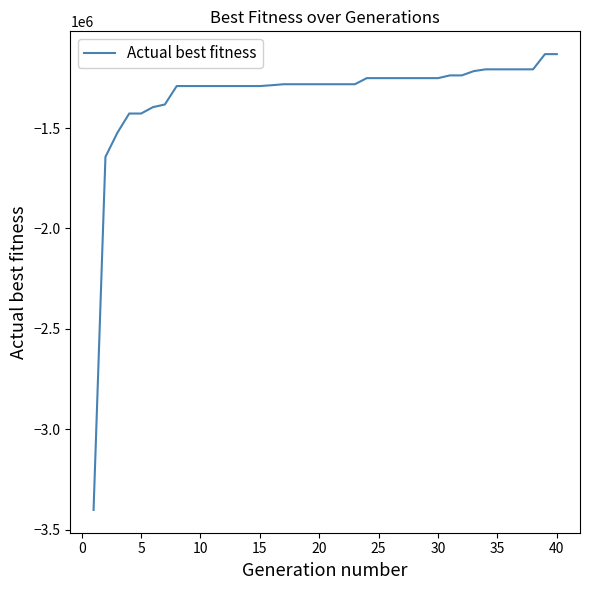

Count the number of values greater than -1281719.

17